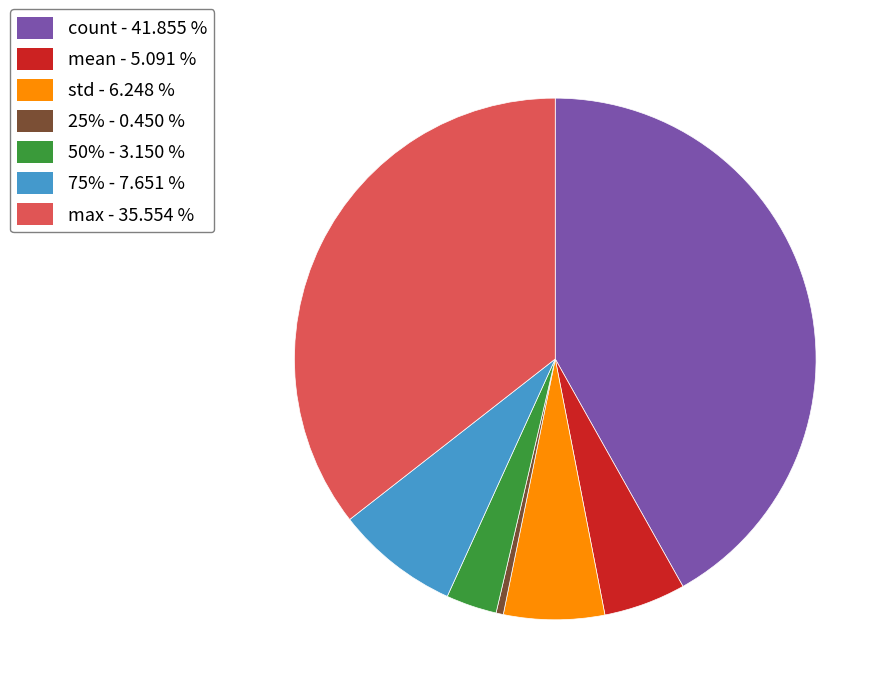

Is there any slice that represents more than half of the pie?

No